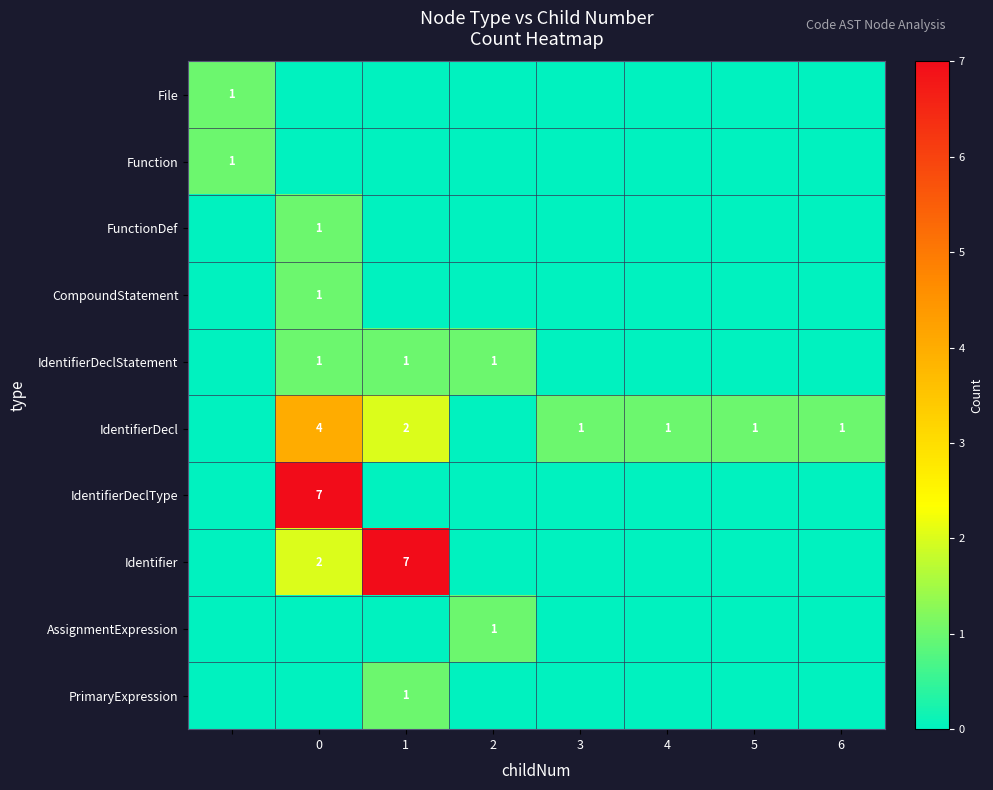

Is it true that IdentifierDeclType equals 9 at 0?

False